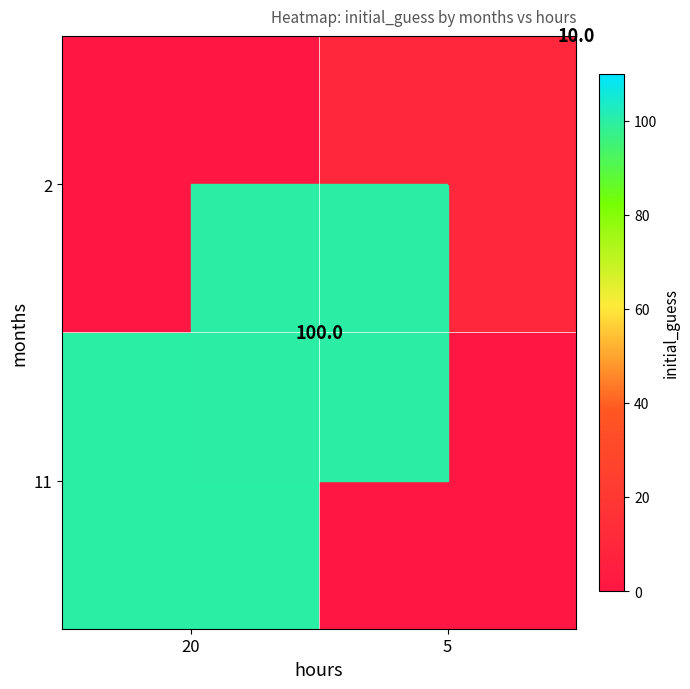

True or false: 2 has a value of 3 at 5.

False